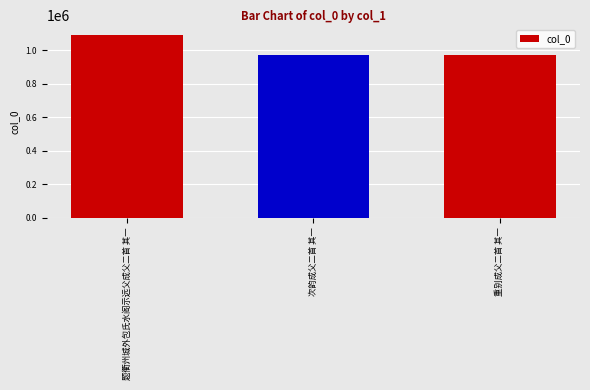

Which has a higher value, 题衢州城外包氏水阁示远父成父二首 其一 or 次韵成父二首 其一?

题衢州城外包氏水阁示远父成父二首 其一